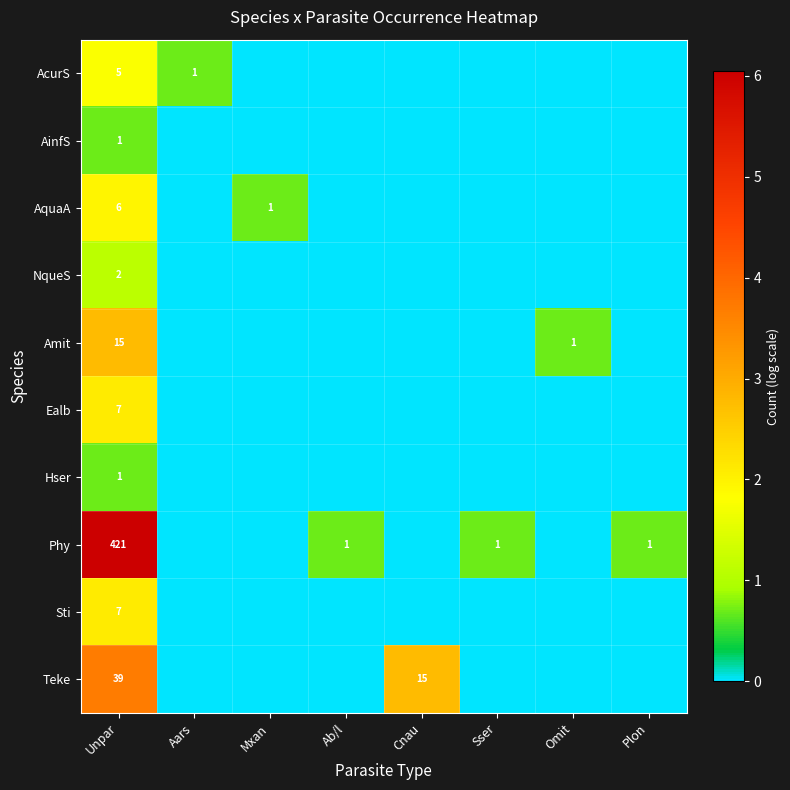

True or false: Phy has a value of 0.3 at Ab/l.

False